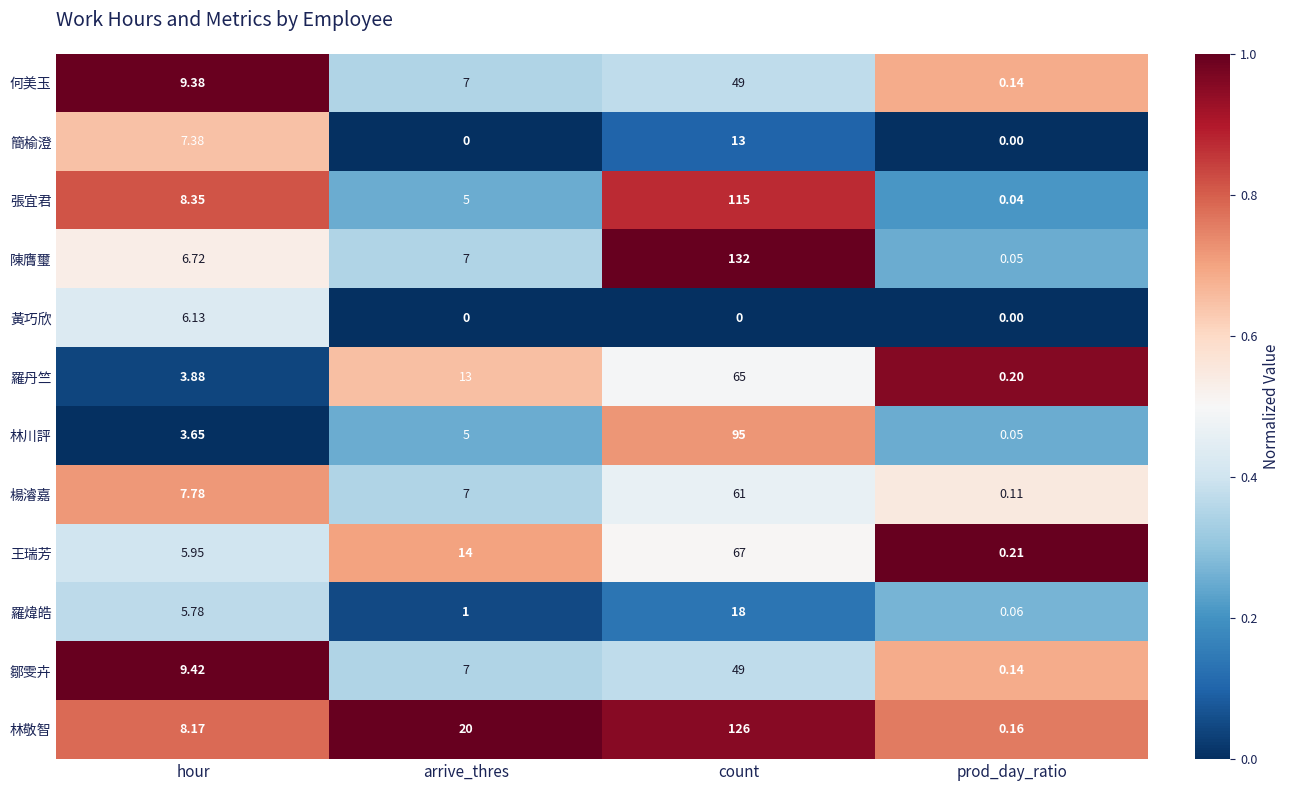

Where is 簡榆澄 nearest to the value 6?

hour